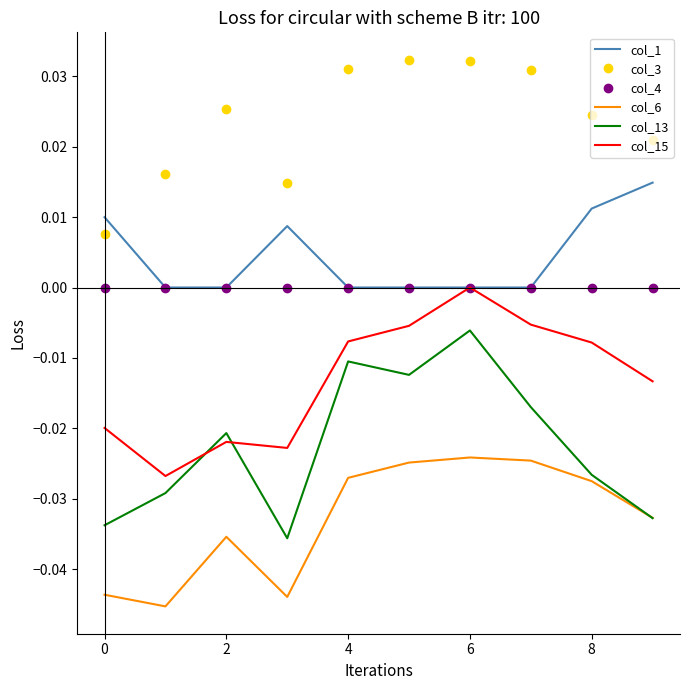

How many times do col_15 and col_13 cross each other?

2